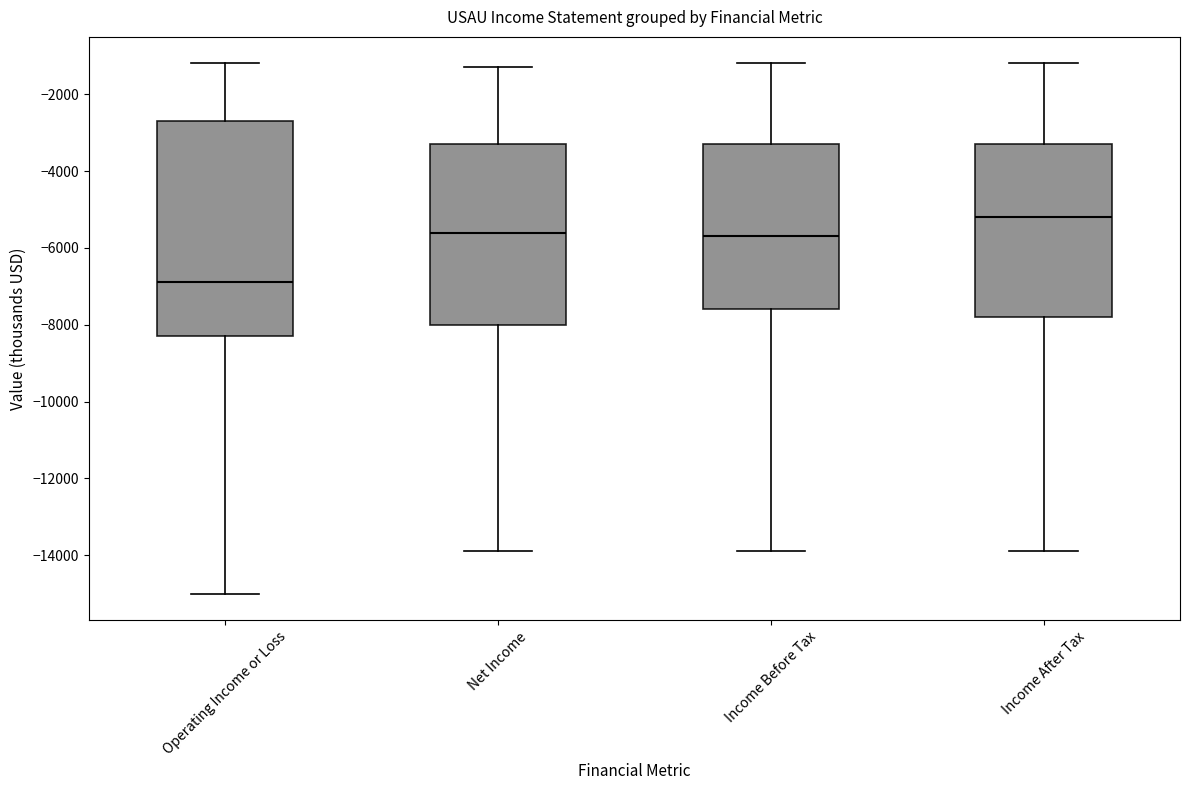

Reading left to right, read every box against the y-axis: the position of its median line, the range the box covers, and the ends of its whiskers. The values are not printed on the chart, so give them approximately, as read against the axis.

Operating Income or Loss: median -6800, box -8200 to -2600, whiskers -15000 to -1200
Net Income: median -5600, box -8000 to -3200, whiskers -13800 to -1200
Income Before Tax: median -5600, box -7600 to -3200, whiskers -13800 to -1200
Income After Tax: median -5200, box -7800 to -3200, whiskers -13800 to -1200